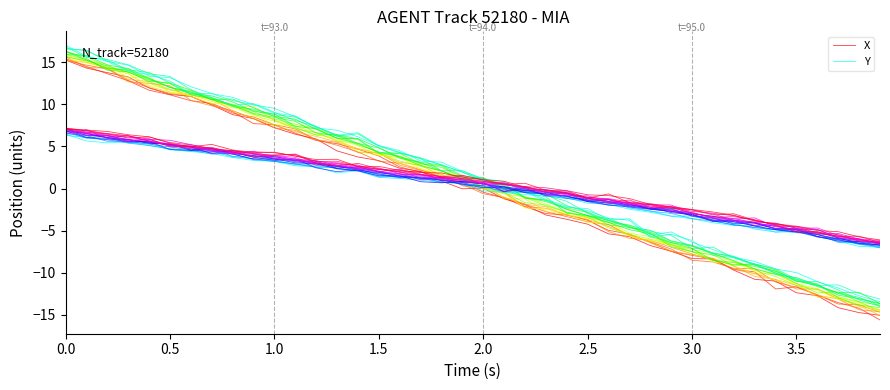

What is the difference between the maximum and second lowest values in the Y series?

13.3